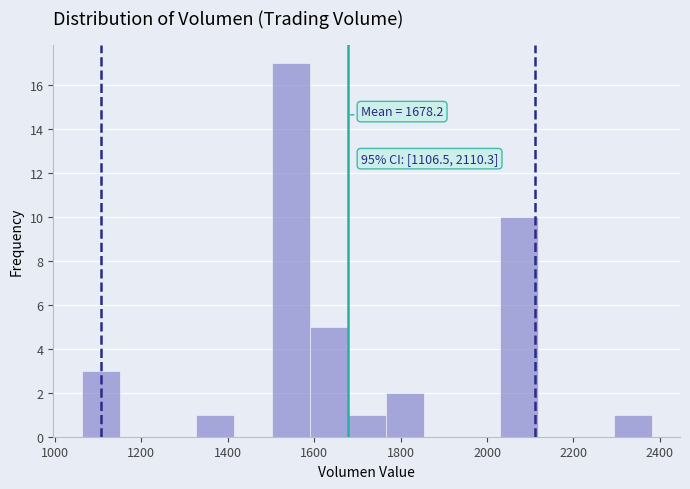

Which range on the x-axis has the tallest bar?

1500 to 1580